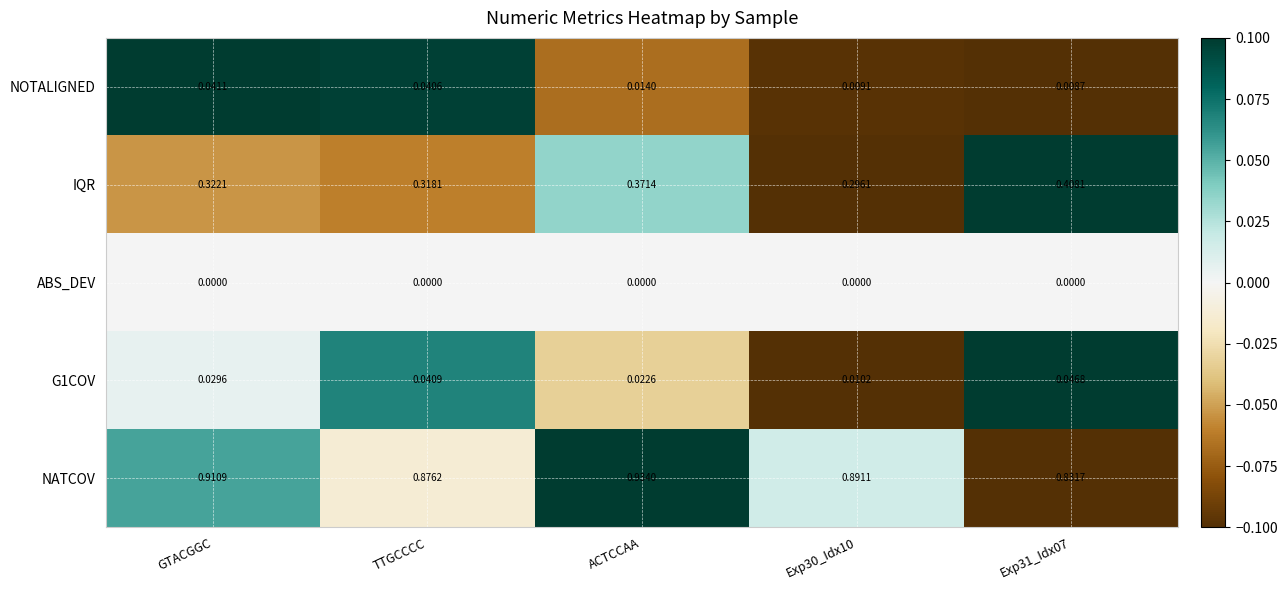

How many categories are shown in the chart?

5